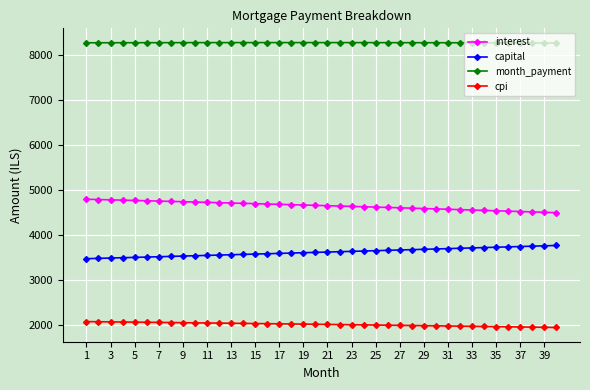

What is the value of the interest point at the 1st from the left?

4801.6